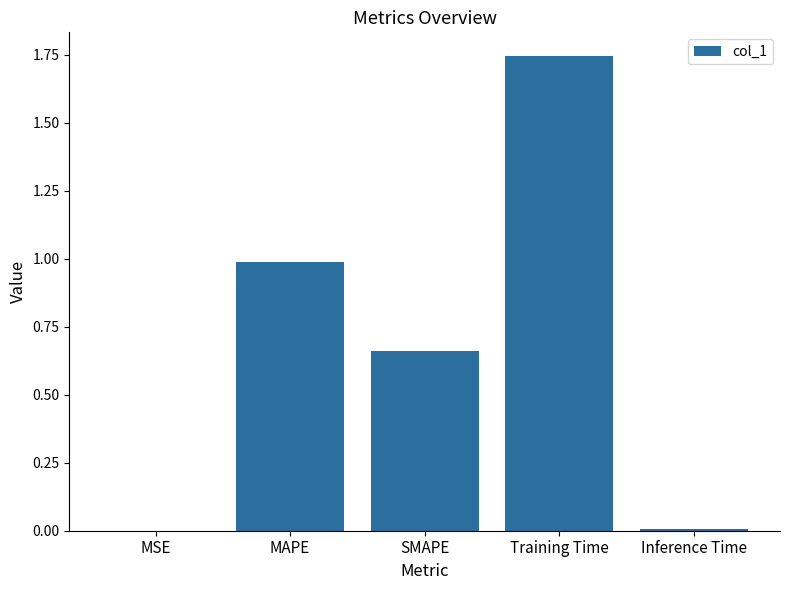

What is the sum of all values?

3.4